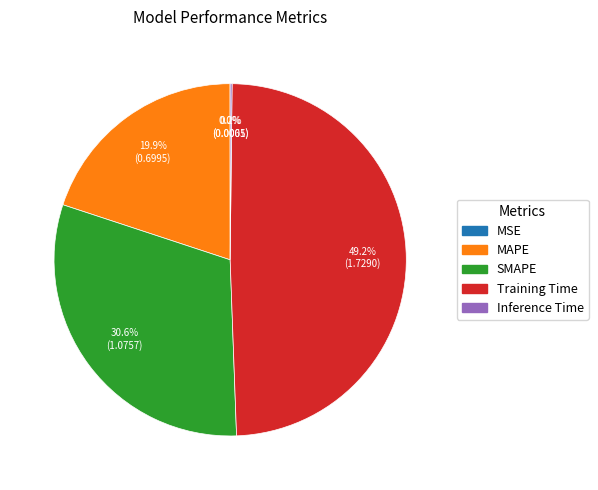

What is the largest slice in the pie chart?

Training Time